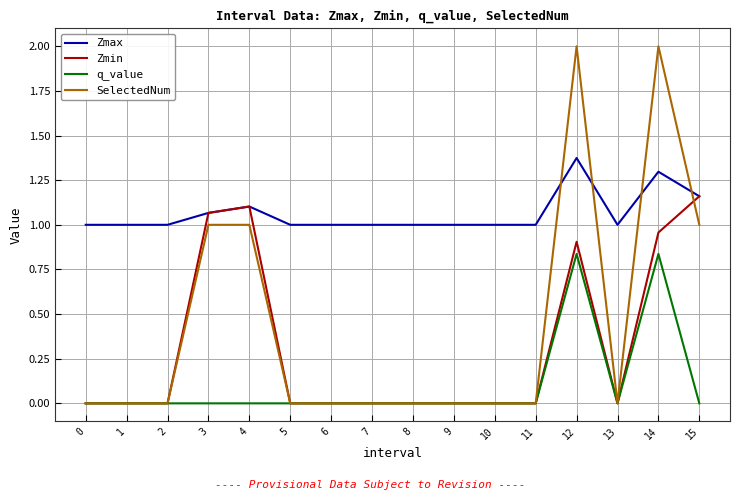

Which series has the largest range (max minus min)?

SelectedNum